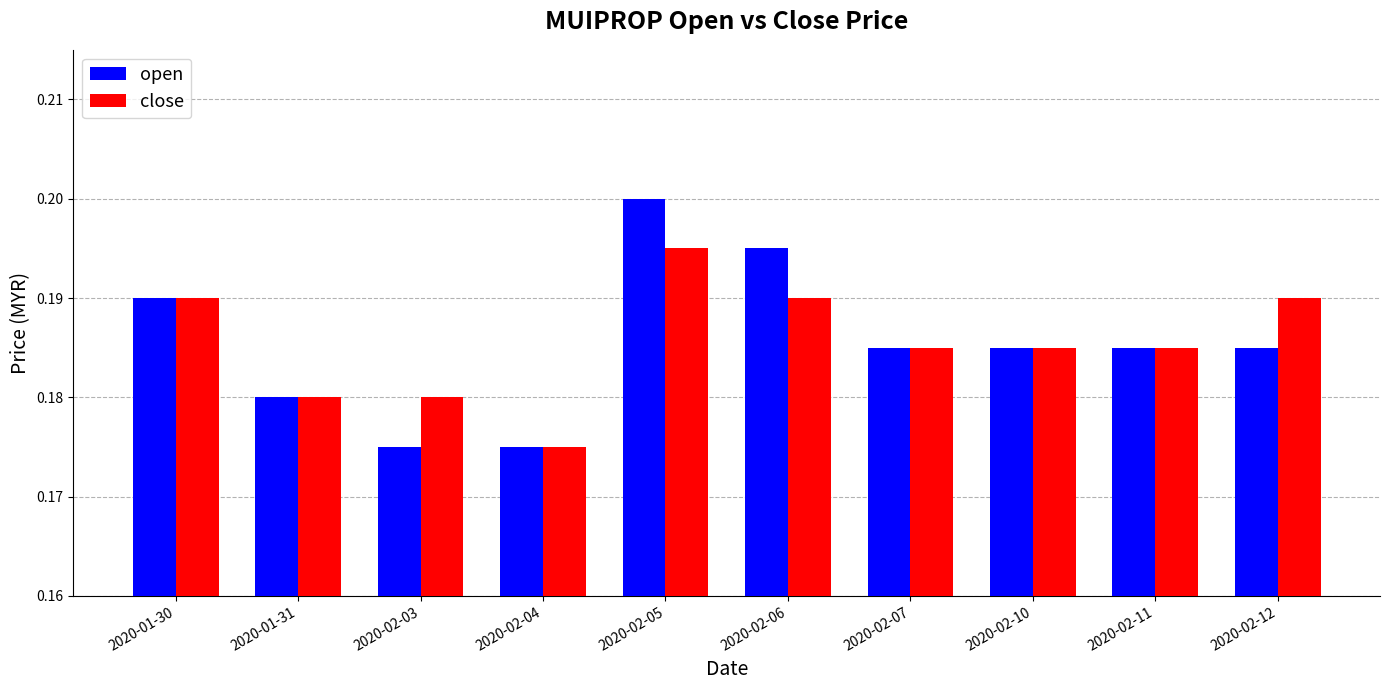

True or false: close has a value of 0.3 at 2020-02-06.

False